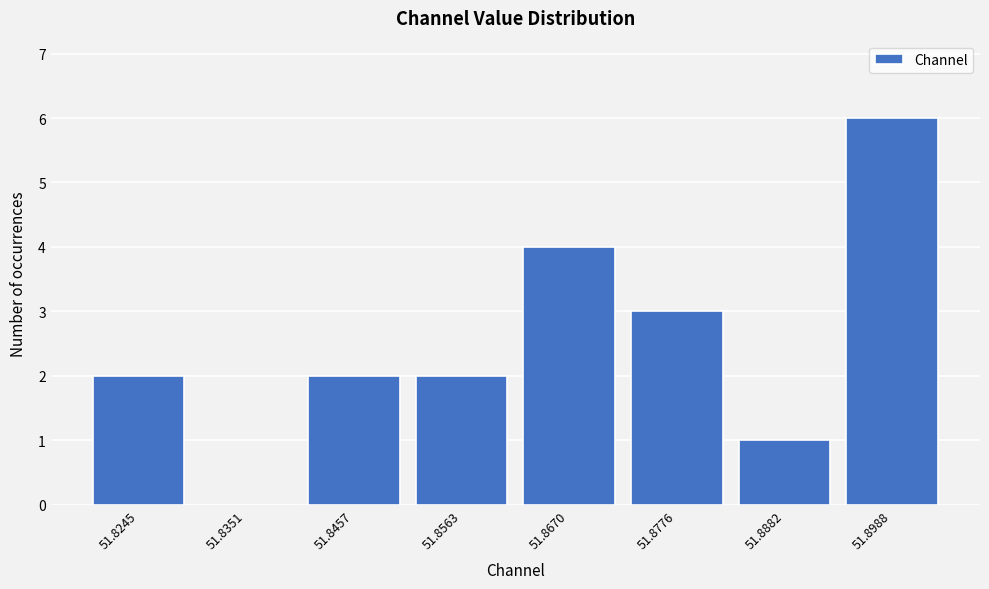

Reading right to left, what are all the values shown in this chart?

51.8988=6	51.8882=1	51.8776=3	51.8670=4	51.8563=2	51.8457=2	51.8351=0	51.8245=2